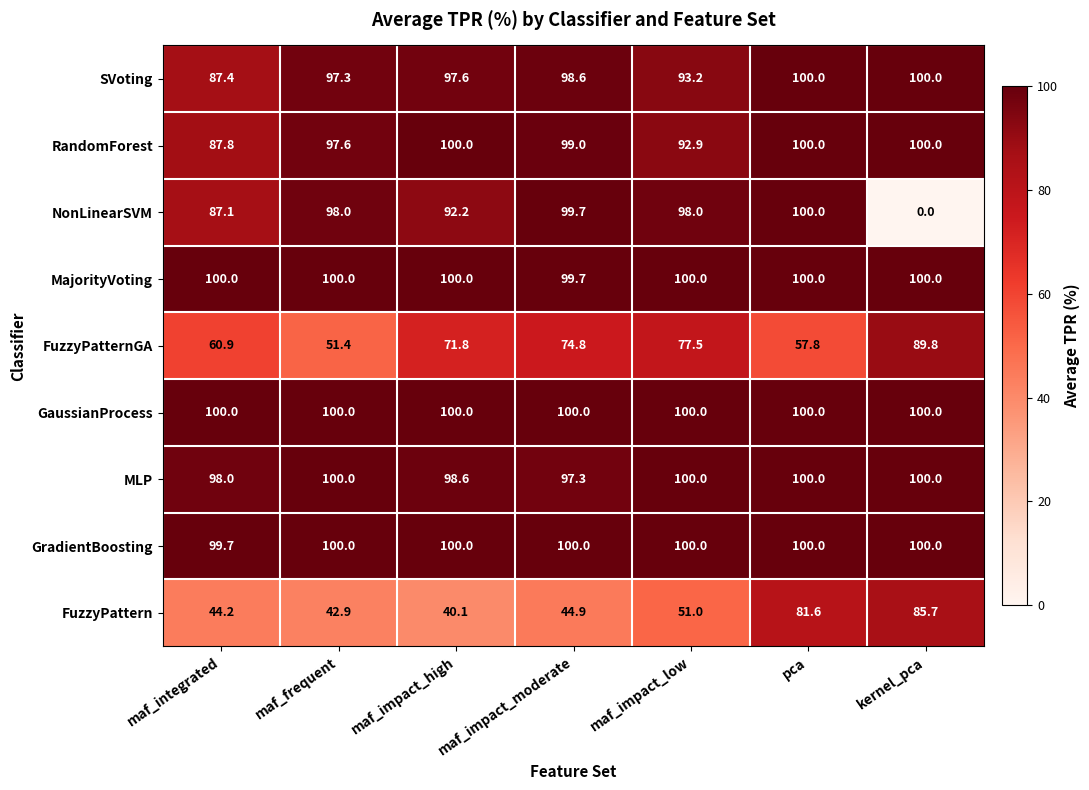

Which series has the largest total across all categories?

GaussianProcess